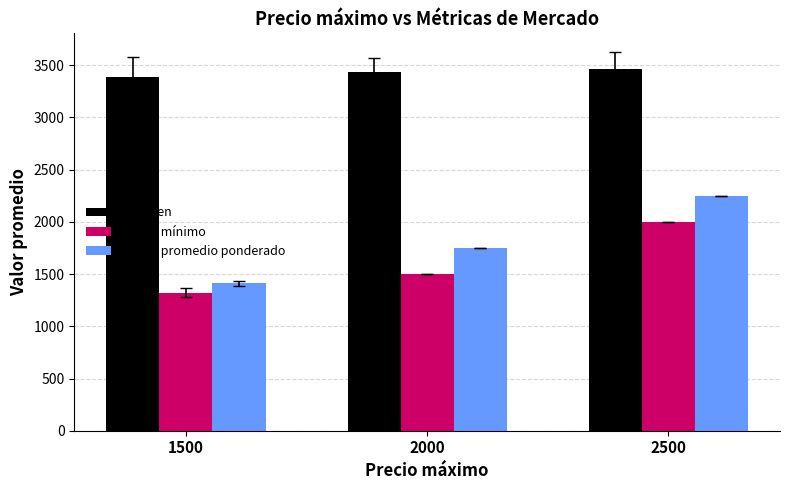

What is the value of the Precio mínimo bar at the 3rd from the left?

2000.0